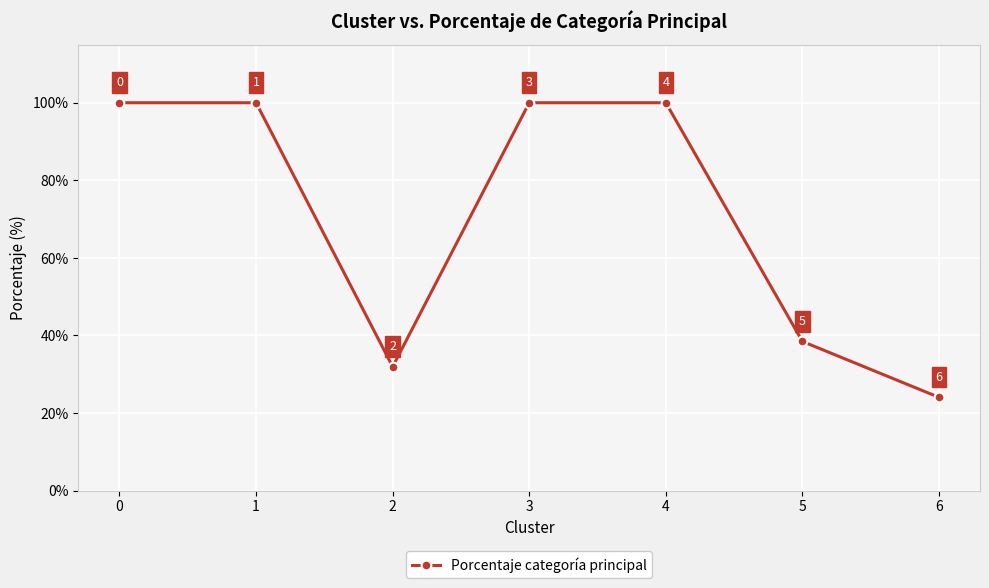

True or false: the data shows 55.2 at 2.

False